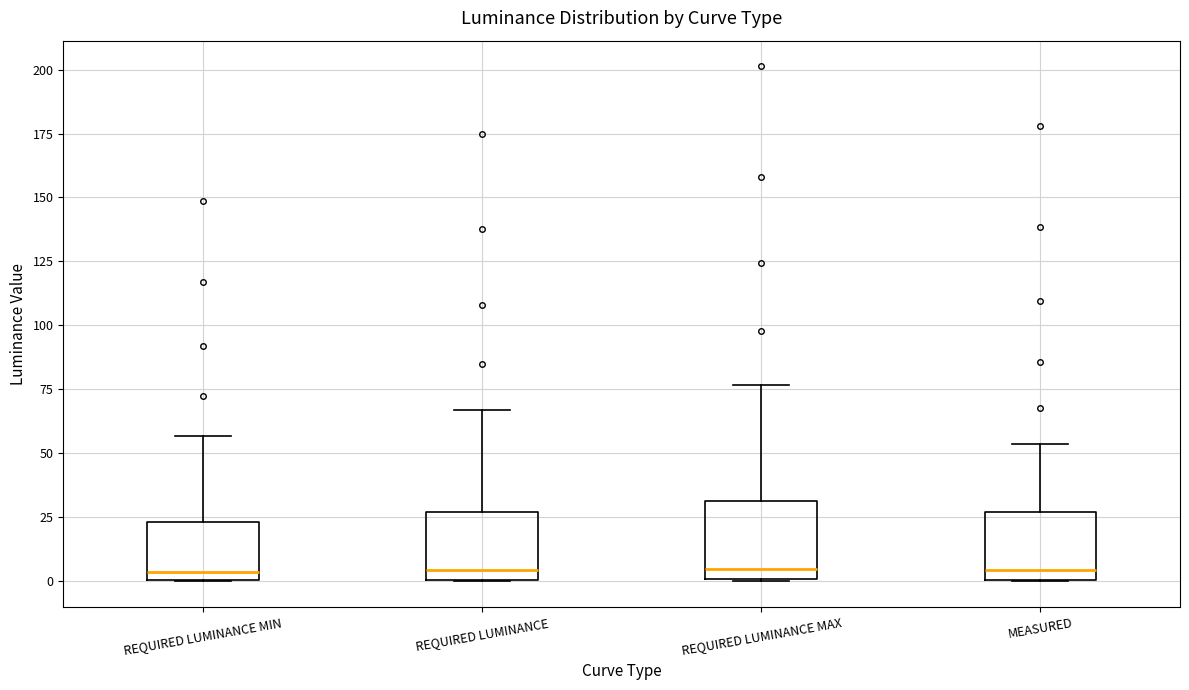

Reading left to right, read every box against the y-axis: the position of its median line, the range the box covers, and the ends of its whiskers. The values are not printed on the chart, so give them approximately, as read against the axis.

REQUIRED LUMINANCE MIN: median 5, box 0 to 25, whiskers 0 to 55
REQUIRED LUMINANCE: median 5, box 0 to 25, whiskers 0 to 65
REQUIRED LUMINANCE MAX: median 5, box 0 to 30, whiskers 0 to 75
MEASURED: median 5, box 0 to 25, whiskers 0 to 55